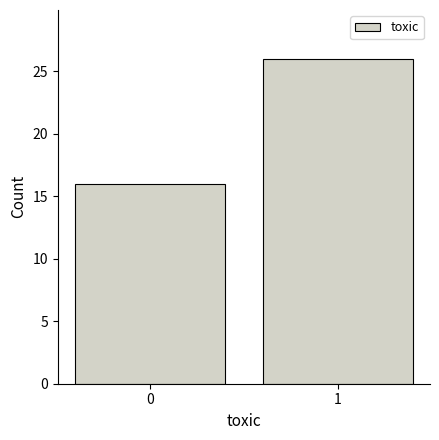

Reading right to left, extract all data points from this chart.

1=26	0=16